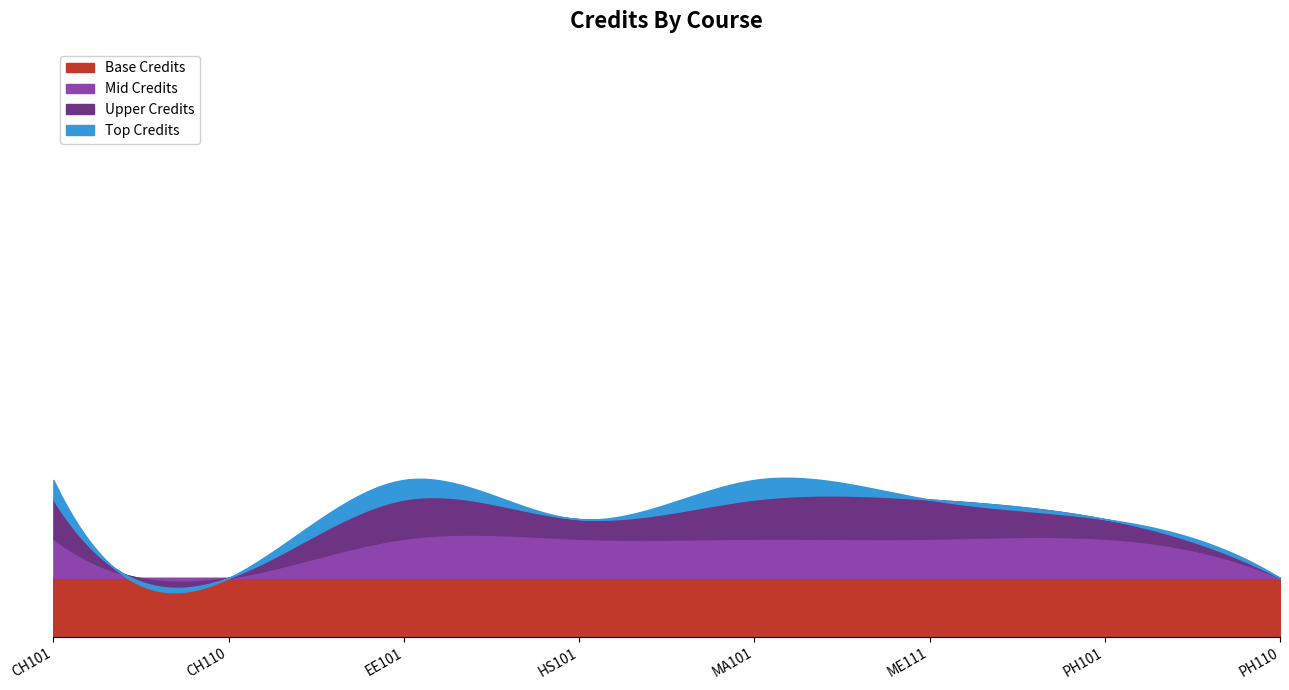

What position from the left is EE101?

3